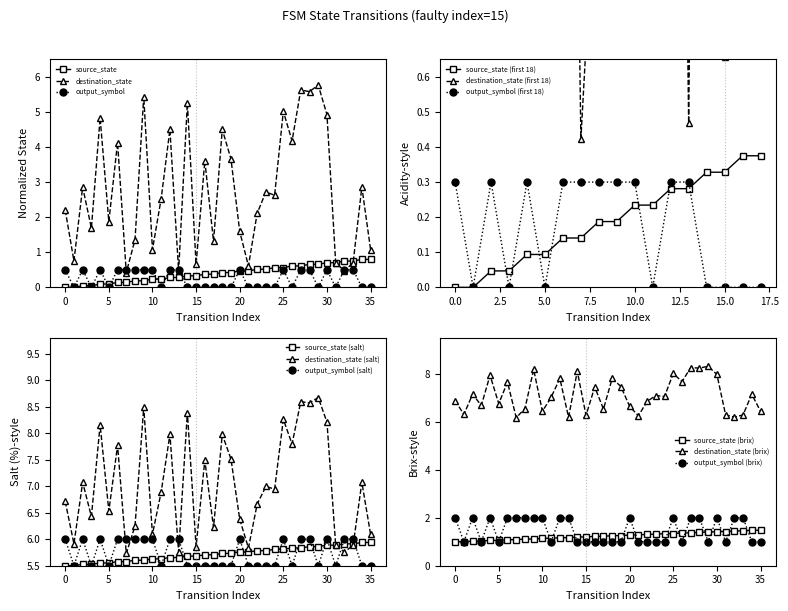

What is the value of the destination_state point at the 10th from the left?

5.4